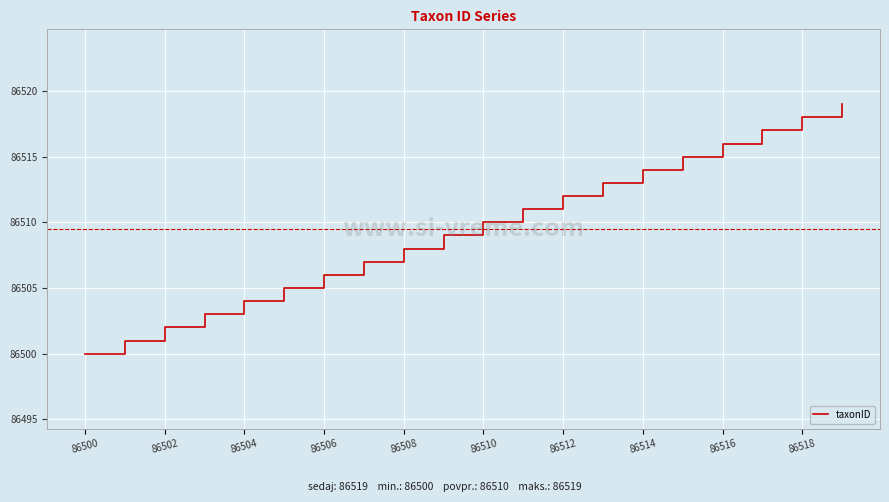

What is the maximum value shown in the chart?

86519